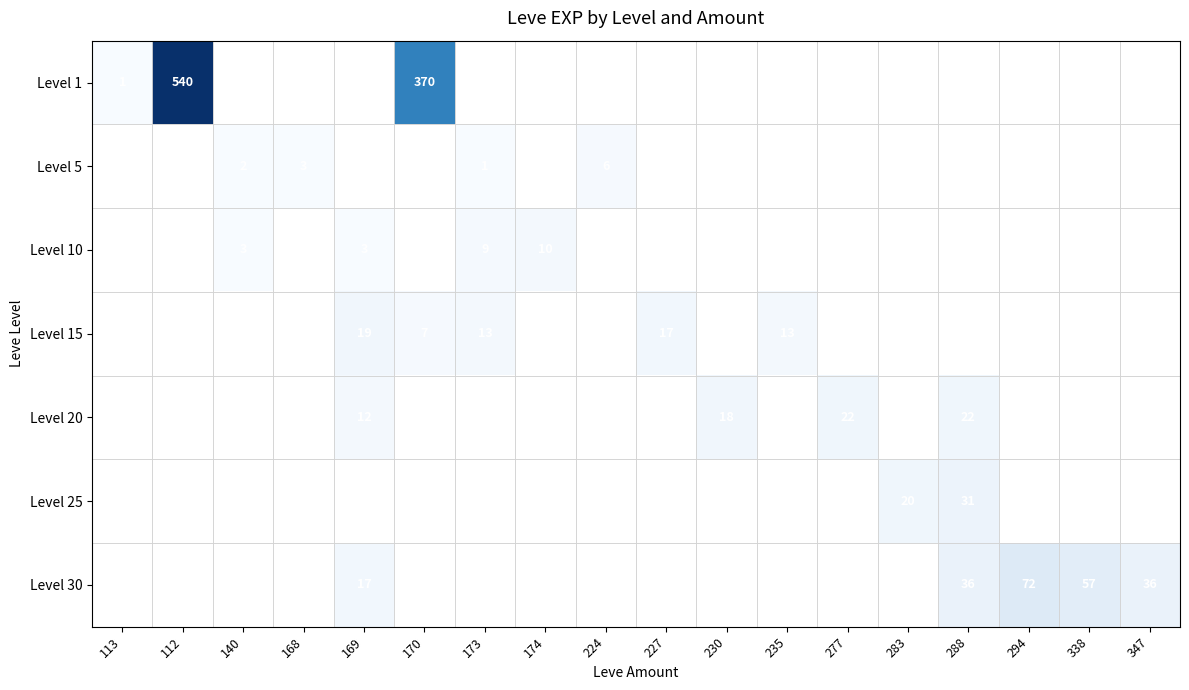

The value of Level 20 at 170 is -10. True or false?

False